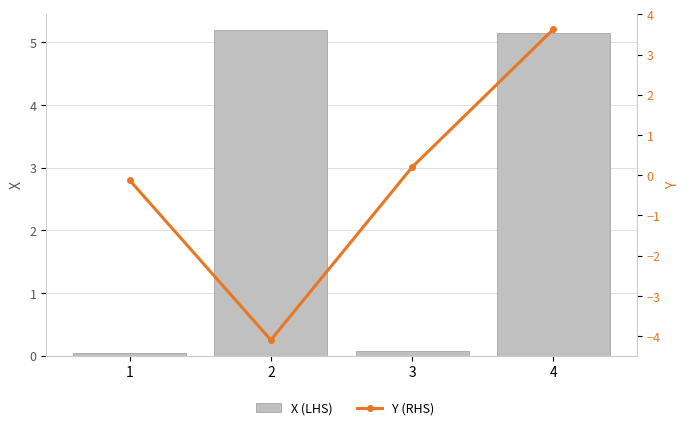

Between 2 and 4, which series saw the biggest shift?

Y (RHS)